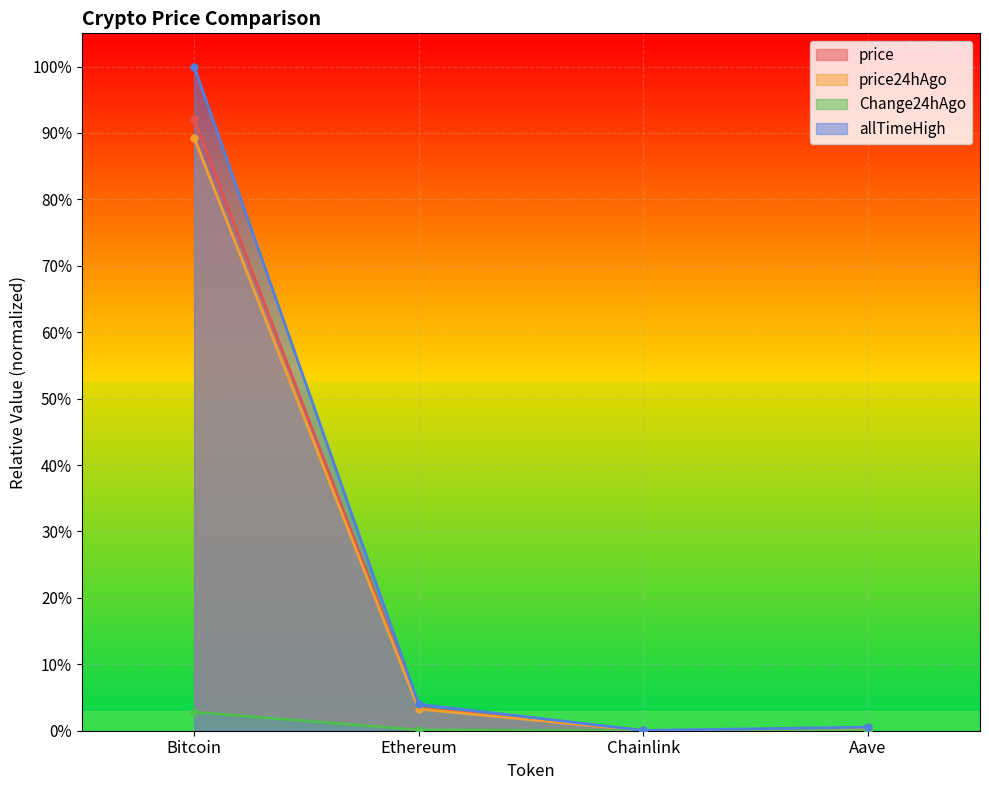

How many data points does each series have?

4